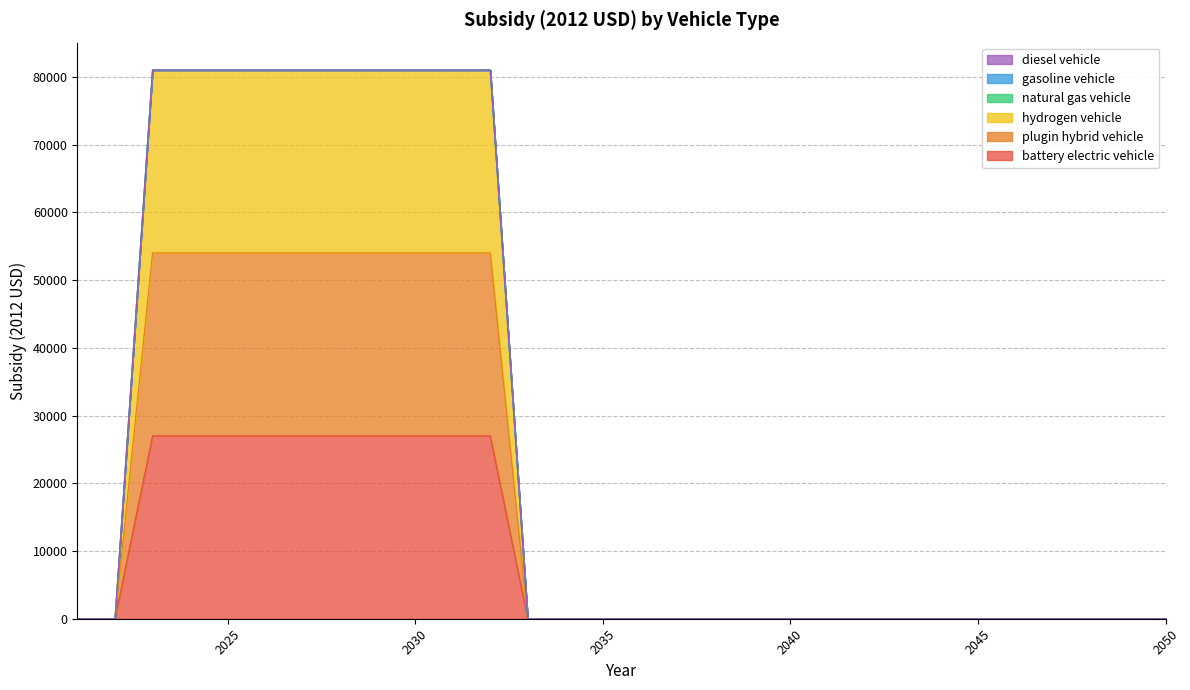

True or false: hydrogen vehicle has a value of 0 at 2047.

True